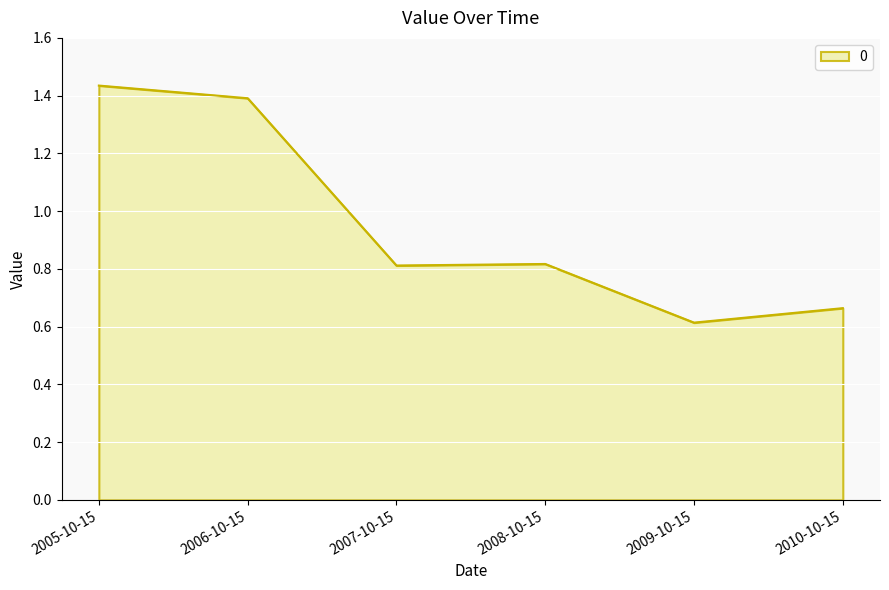

What is the sum of the values at 2010-10-15 and 2005-10-15?

2.1